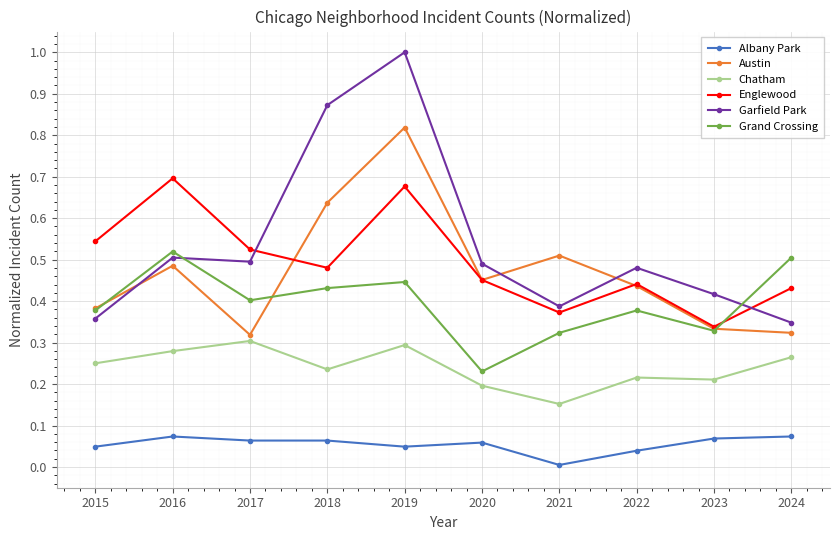

How many lines are shown in the chart?

6